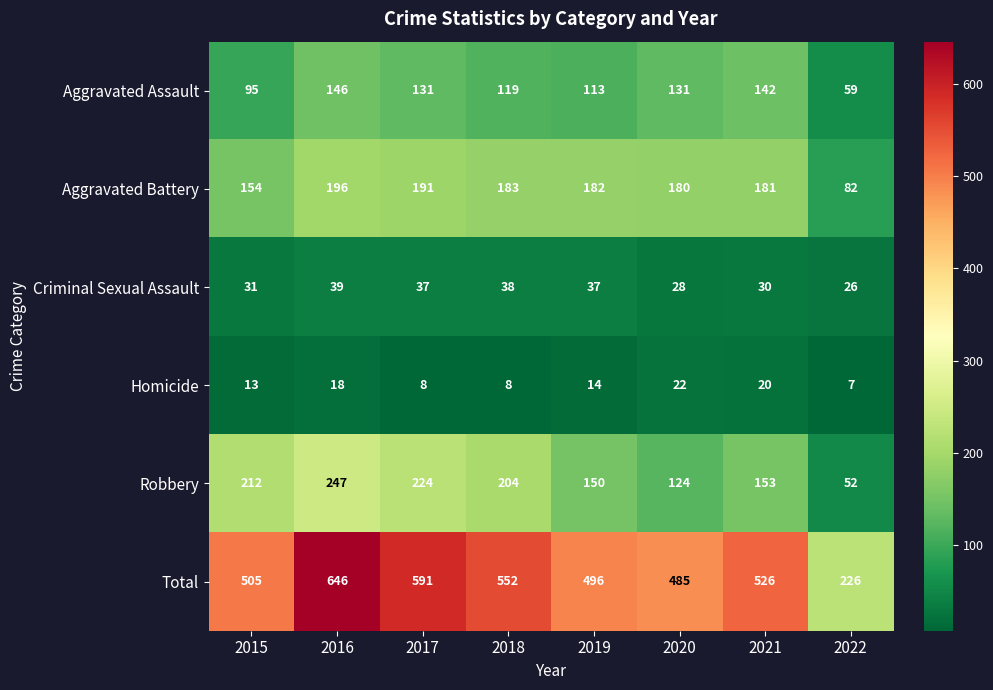

What is the total value across all series at 2022?

452